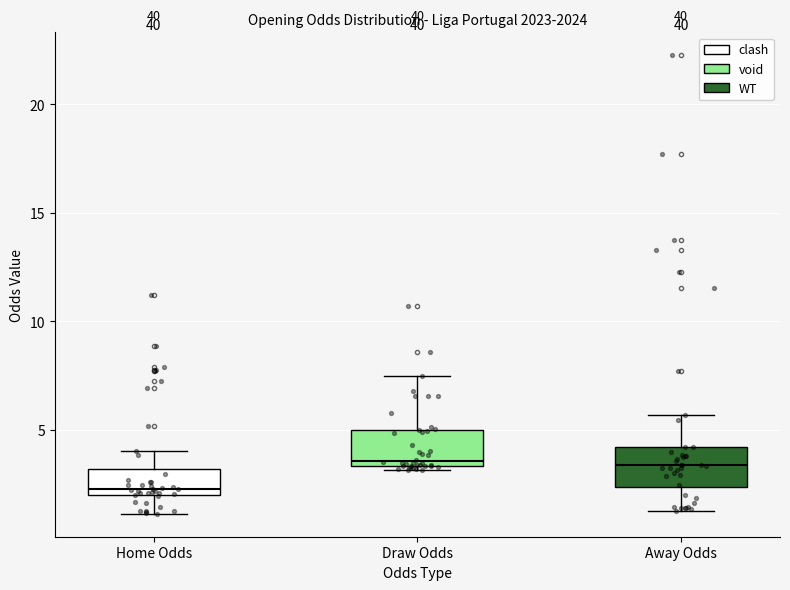

Where does the median line of the box for Home Odds sit on the y-axis? The values are not printed on the chart, so give them approximately, as read against the axis.

2.5